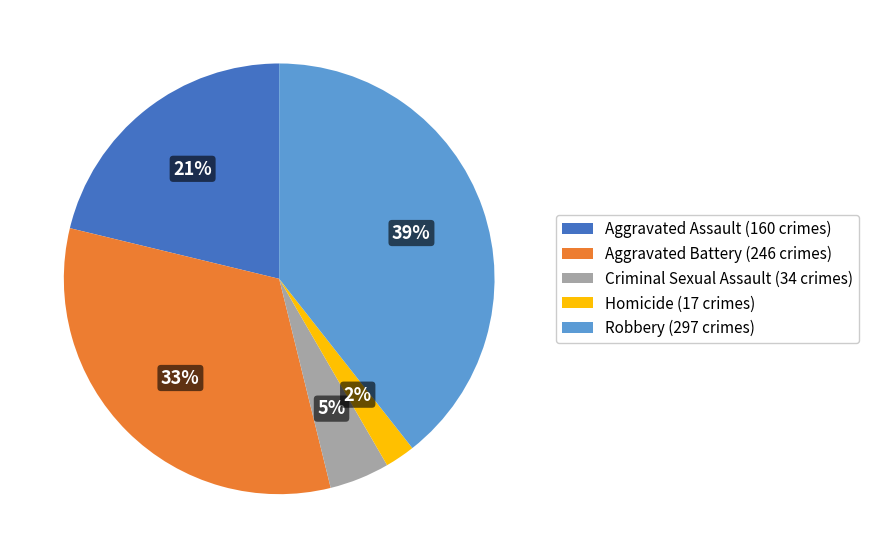

How many slices are in this pie chart?

5